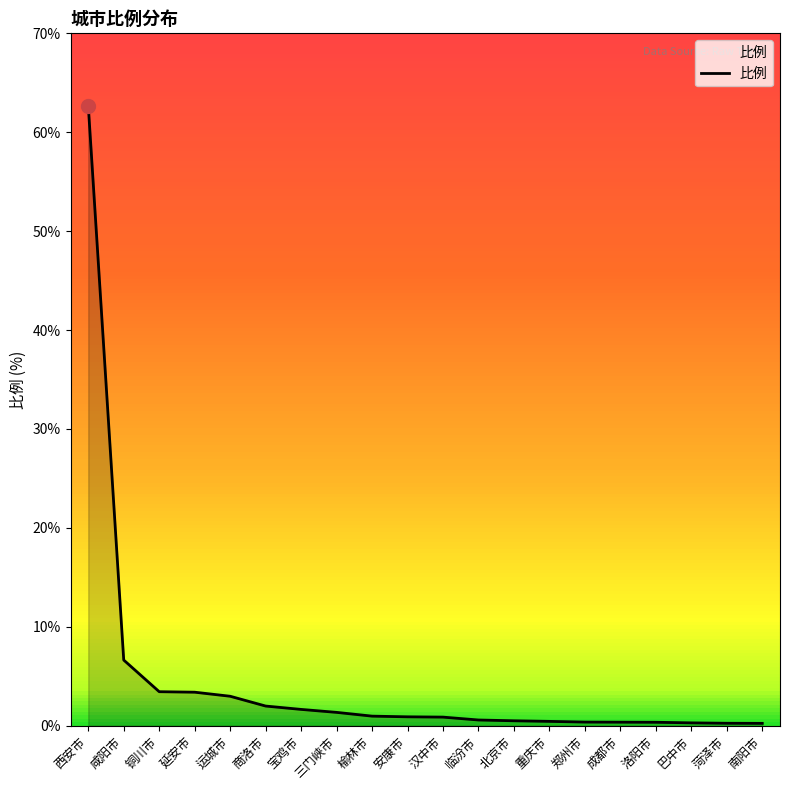

At which category does the chart reach its peak across all series?

西安市